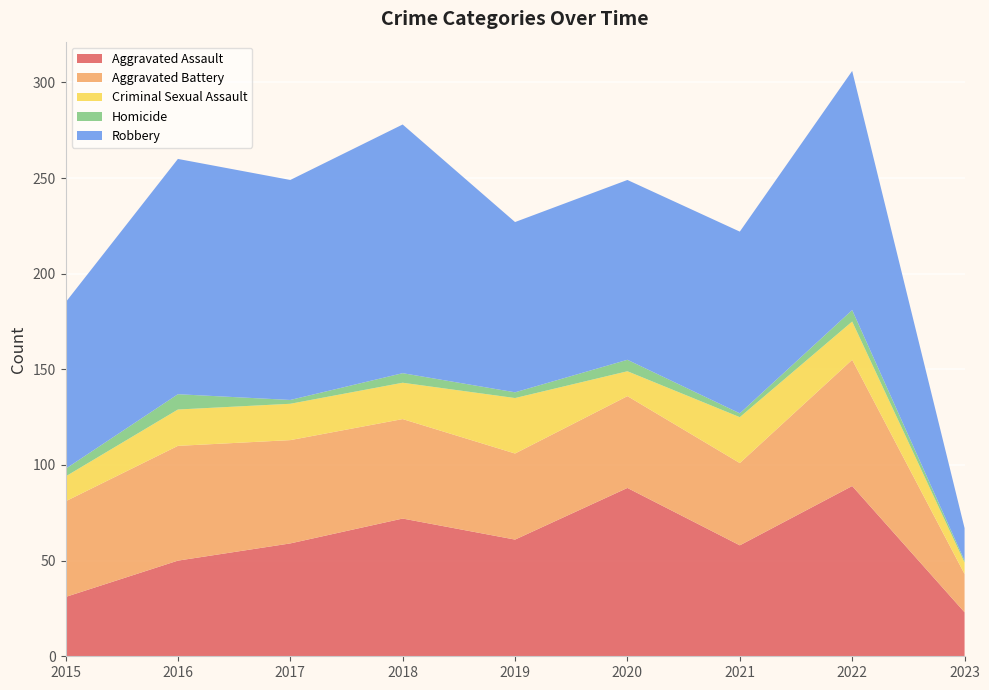

Reading right to left, what are all the values shown in this chart?

Aggravated Assault: 23	89	58	88	61	72	59	50	31
Aggravated Battery: 20	66	43	48	45	52	54	60	50
Criminal Sexual Assault: 6	20	24	13	29	19	19	19	13
Homicide: 1	6	2	6	3	5	2	8	4
Robbery: 17	125	95	94	89	130	115	123	87